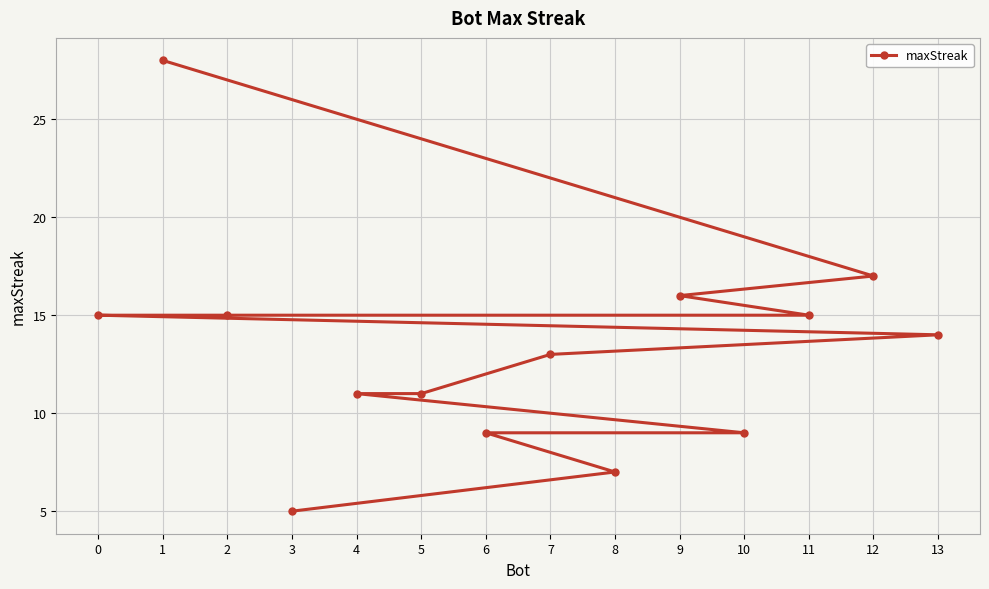

Rank the categories by value from lowest to highest.

3, 8, 10, 6, 5, 4, 7, 13, 11, 2, 0, 9, 12, 1